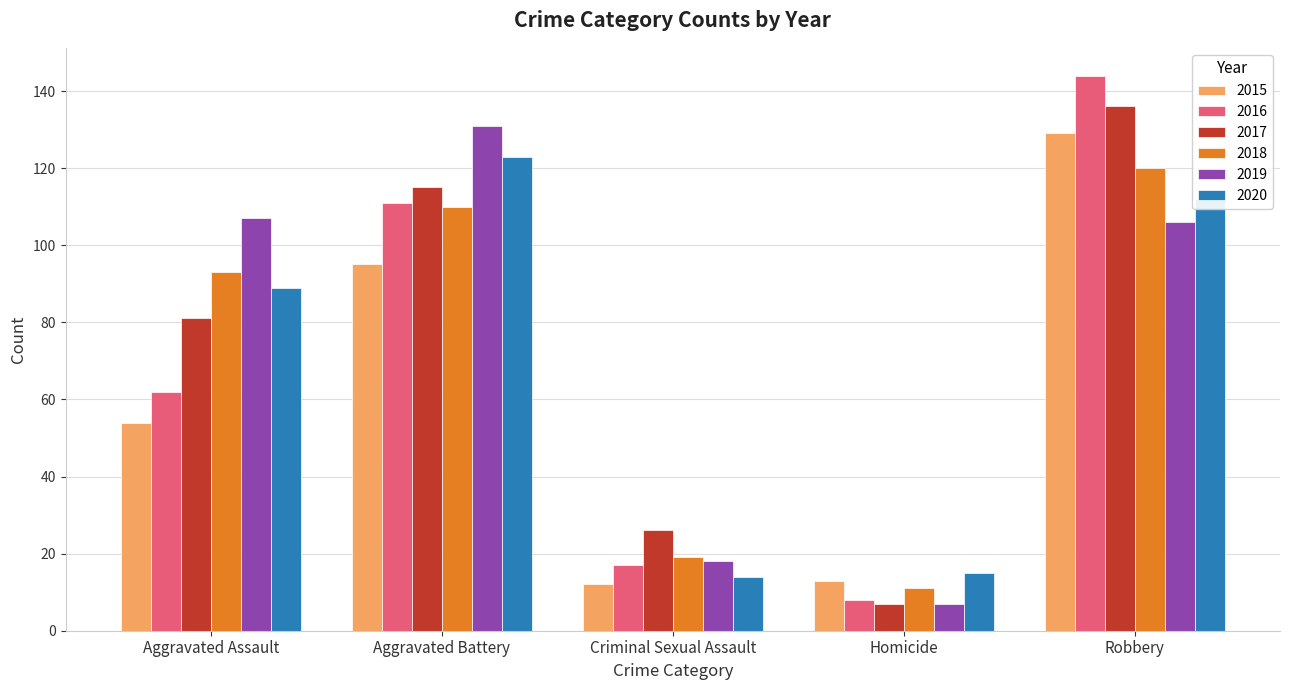

Is it true that 2015 equals 21 at Criminal Sexual Assault?

False